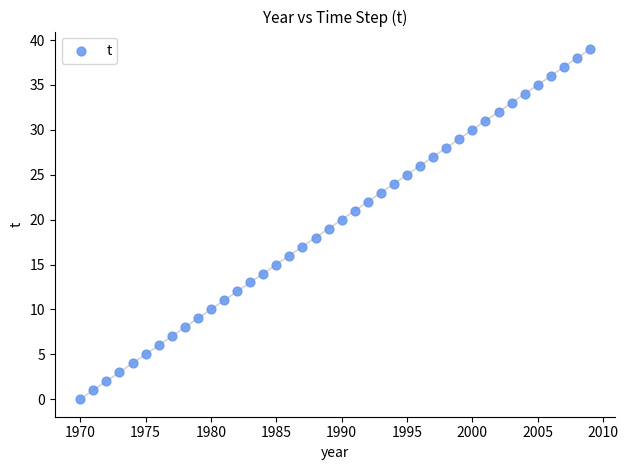

What is the range of X values (max minus min)?

39